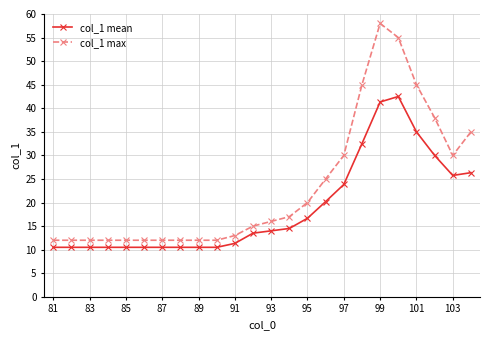

List the series in order of their overall mean, highest first.

col_1 max, col_1 mean